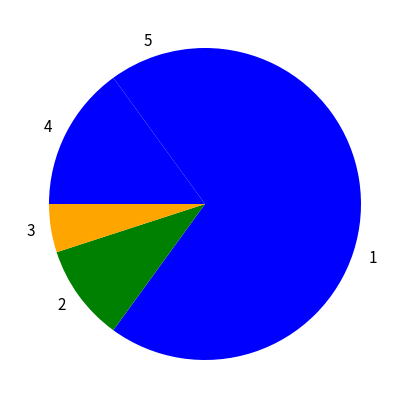

Do 3 and 1 together represent more than half of the pie?

Yes